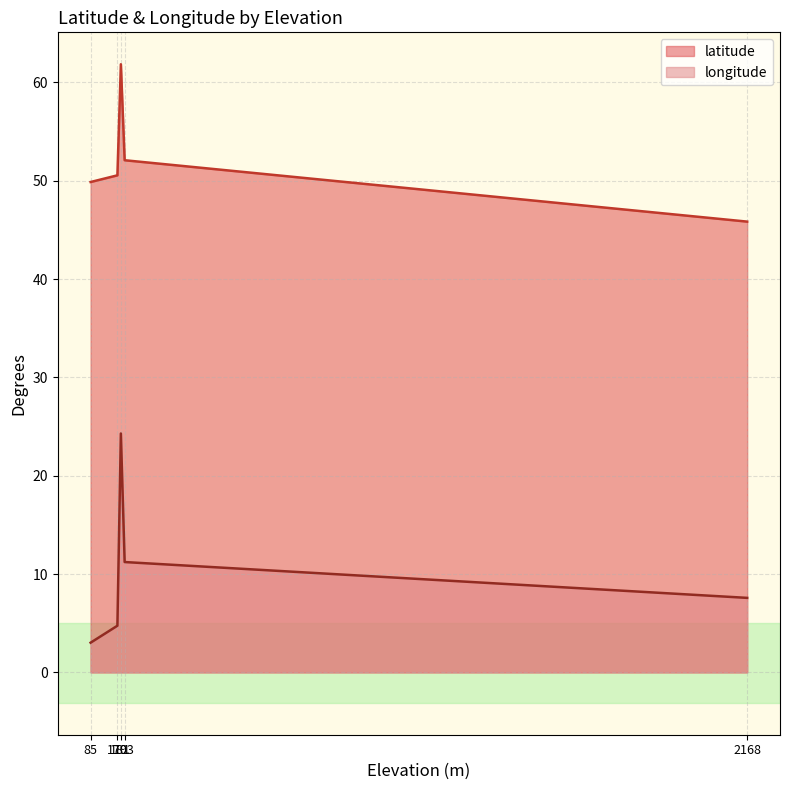

True or false: latitude has a value of 30.7 at 193.

False